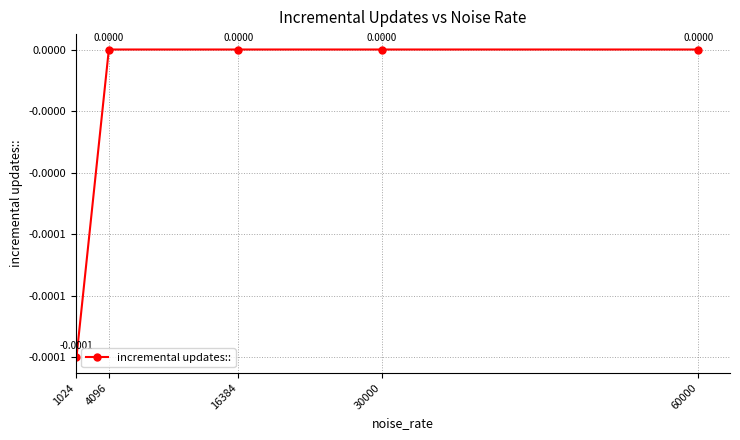

True or false: there are more than 2 points higher than both neighbors.

False